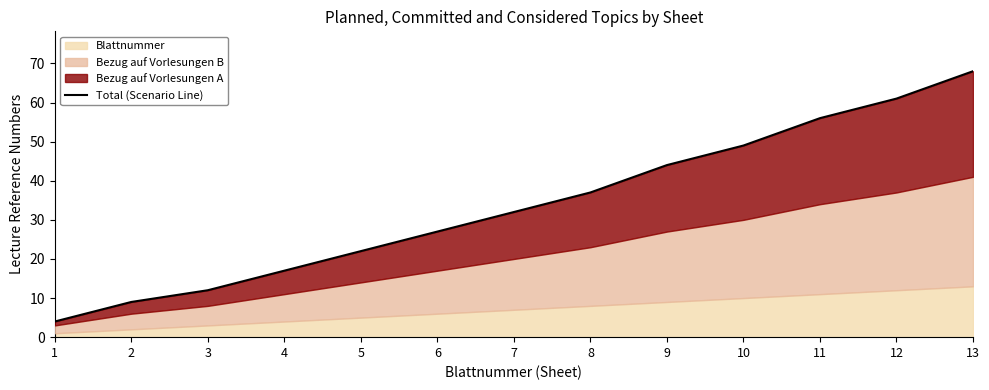

The chart shows a value of 20 at 10. True or false?

False